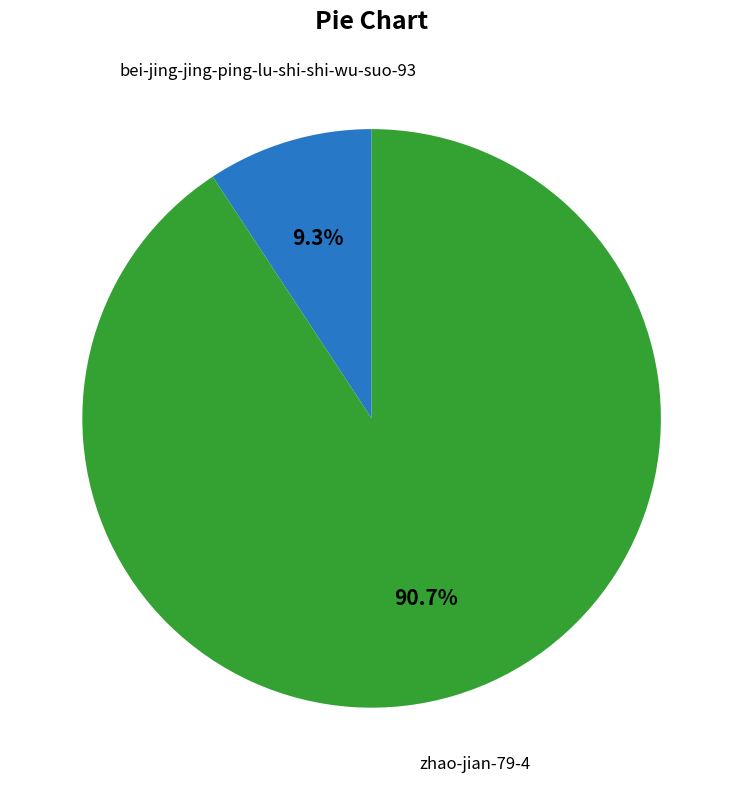

Is there a majority slice in this chart?

Yes